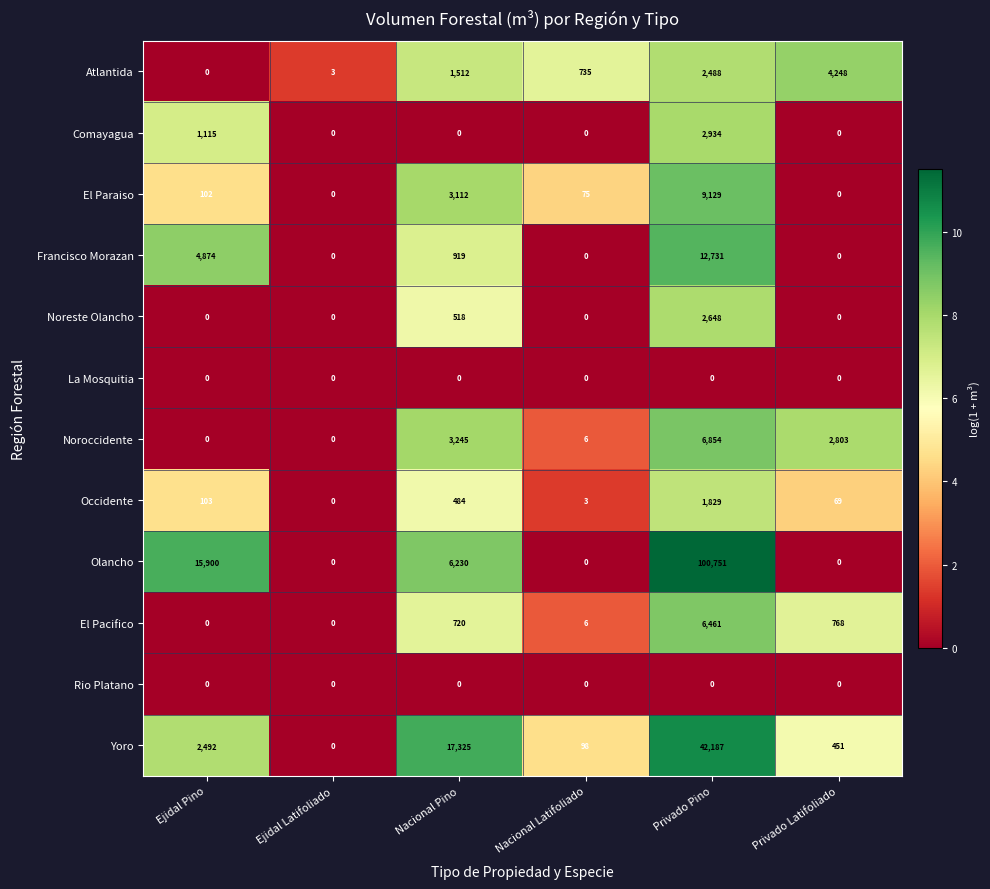

Which label corresponds to the largest value in the chart?

Privado Pino